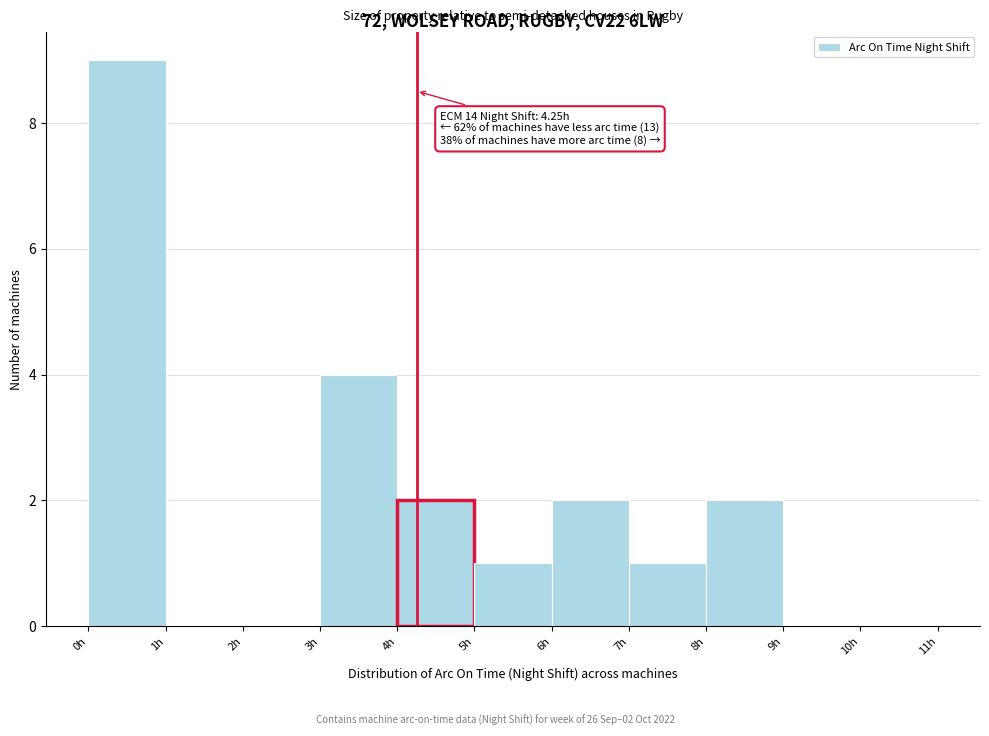

Over which range of the x-axis is the bar tallest?

0 to 1